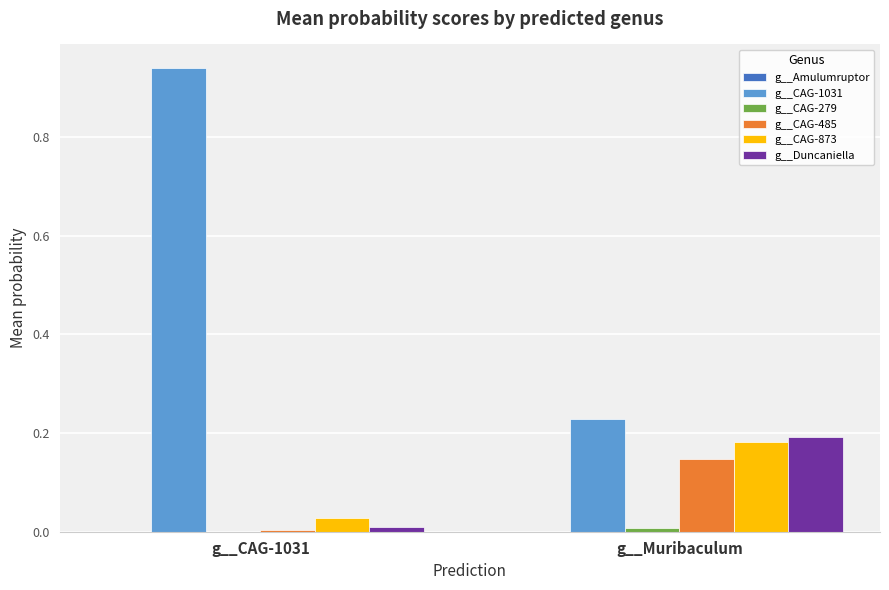

How many groups of bars are there?

2